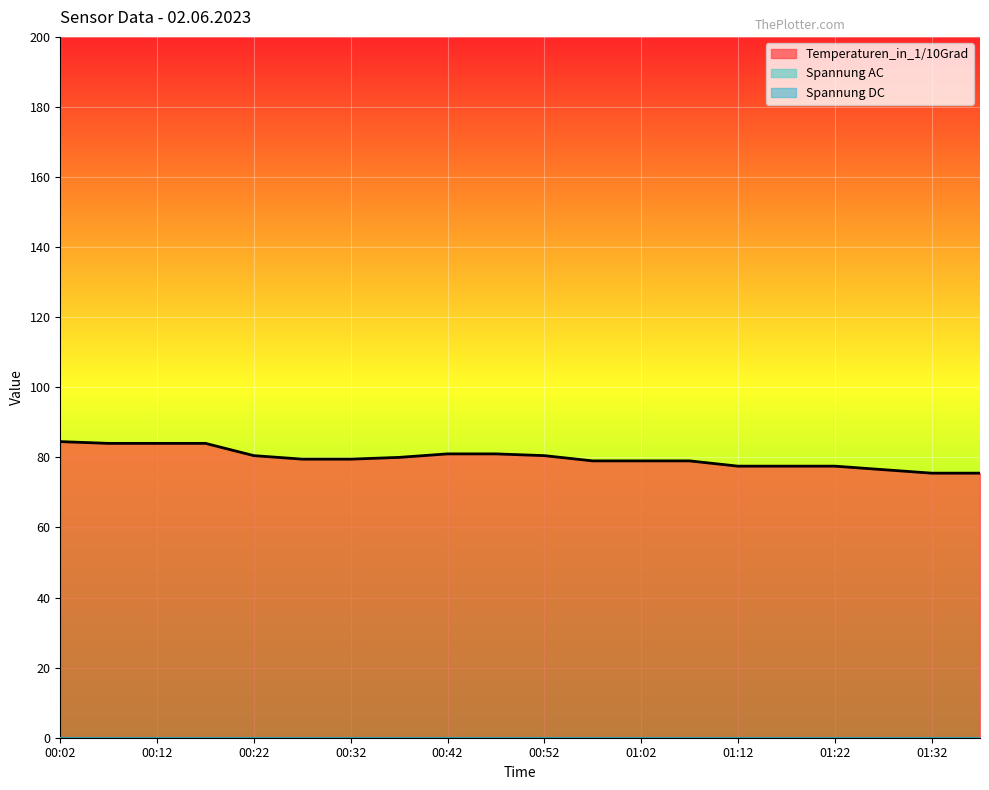

What is the minimum value for Temperaturen_in_1/10Grad?

75.5